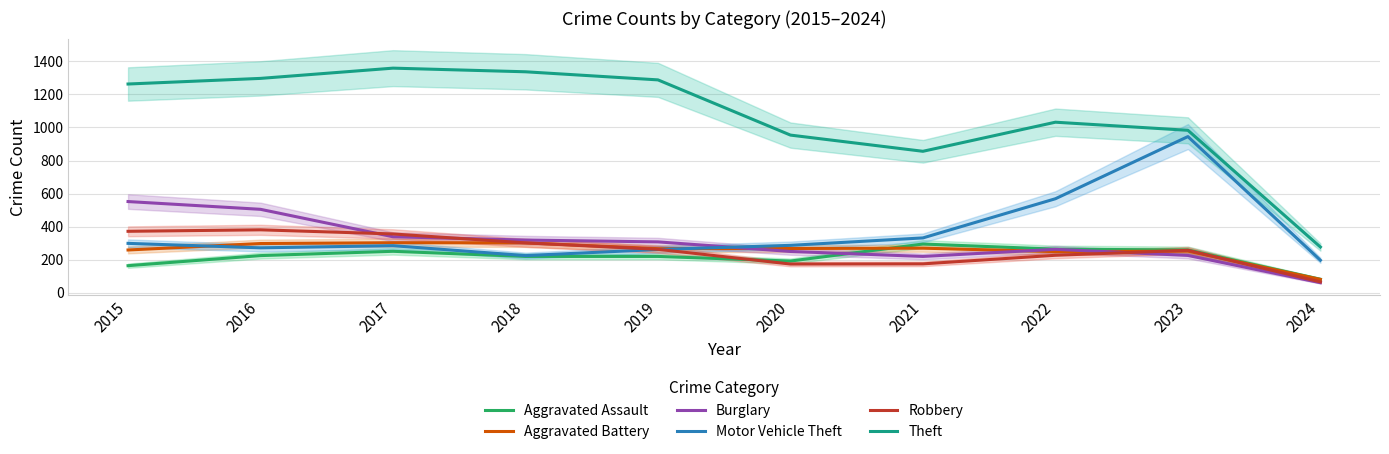

What is the difference between the second highest and second lowest values in the Robbery series?

198